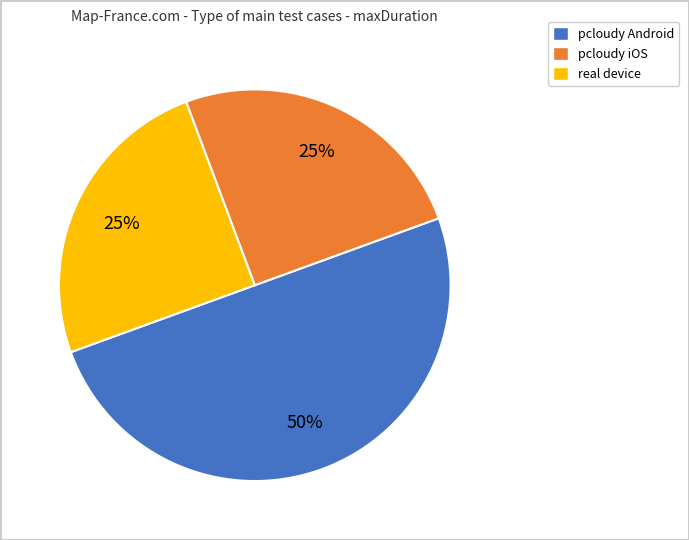

To the nearest percent, what is the average slice percentage?

33%